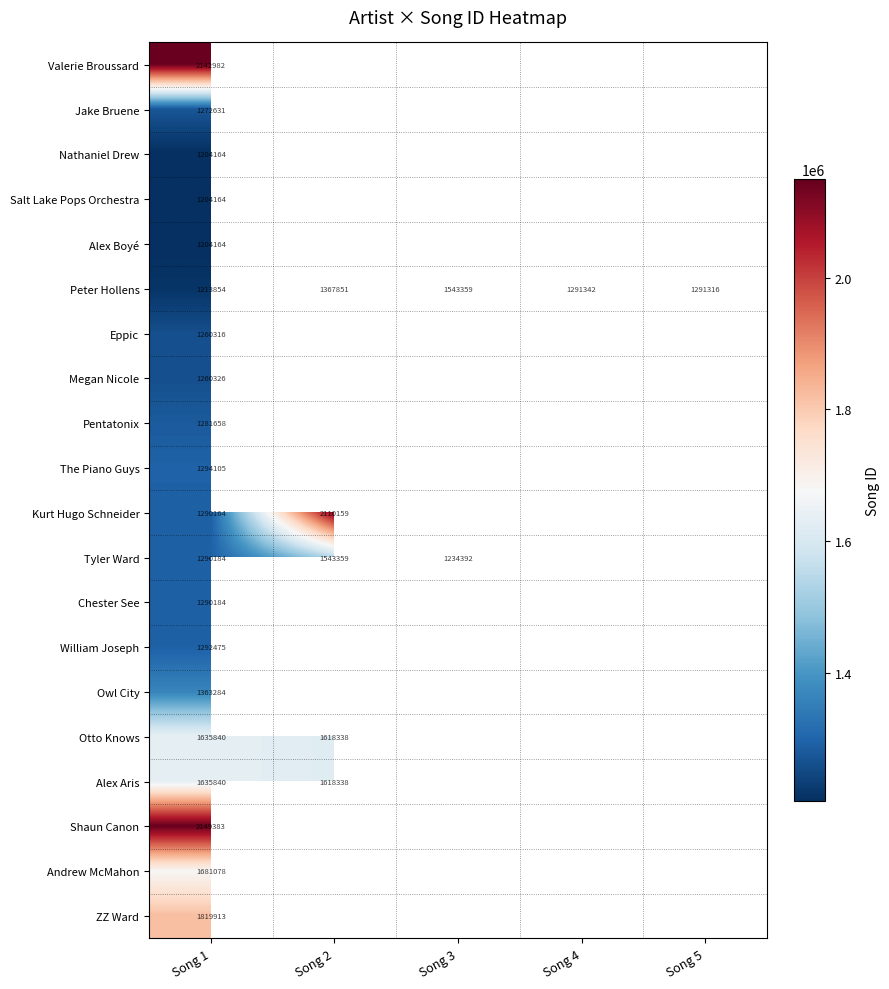

True or false: Otto Knows has a value of 1618338 at Song 2.

True